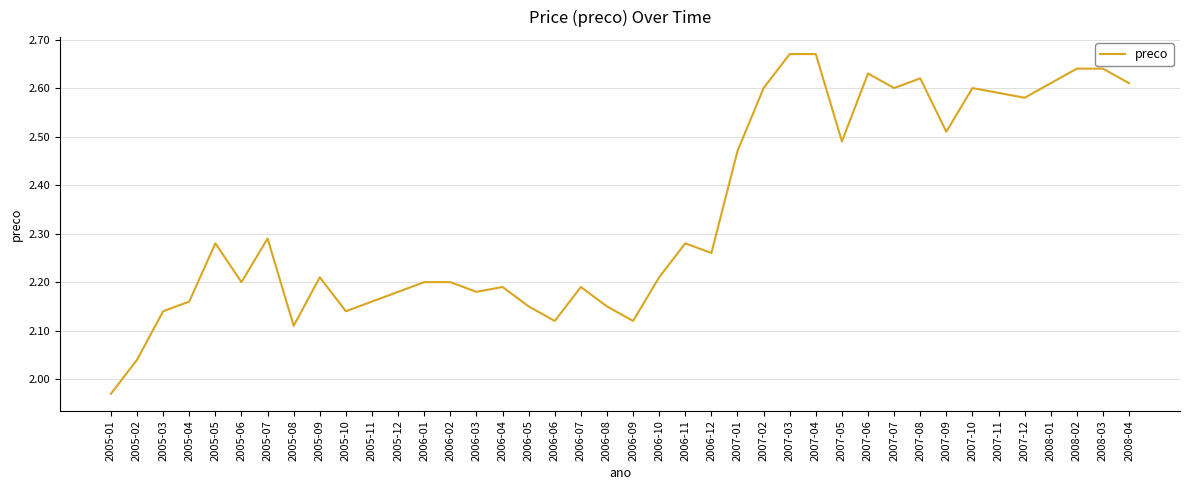

What is the difference between the maximum and minimum values?

0.7